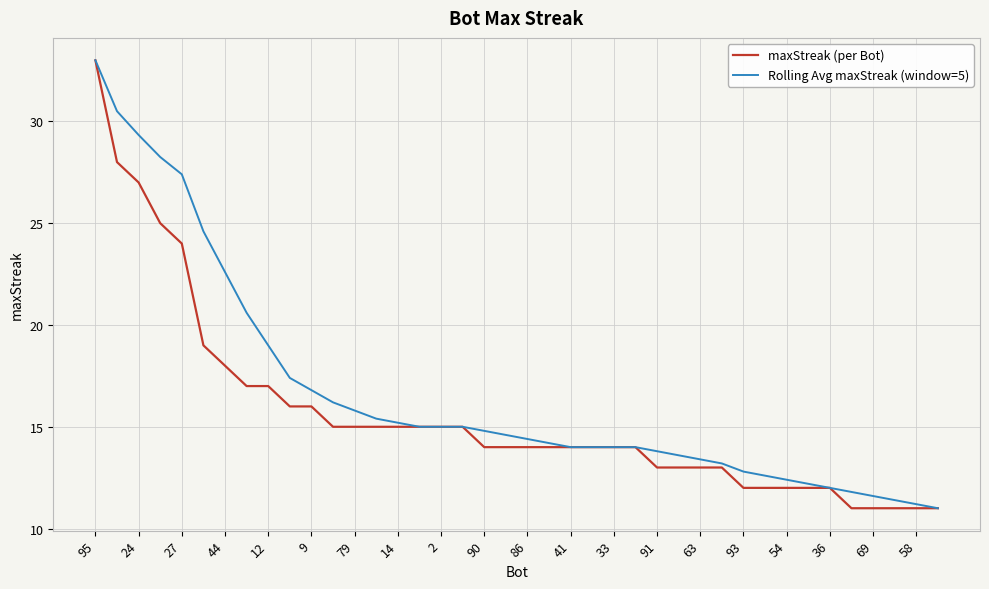

List the series in order of their overall mean, lowest first.

maxStreak (per Bot), Rolling Avg maxStreak (window=5)